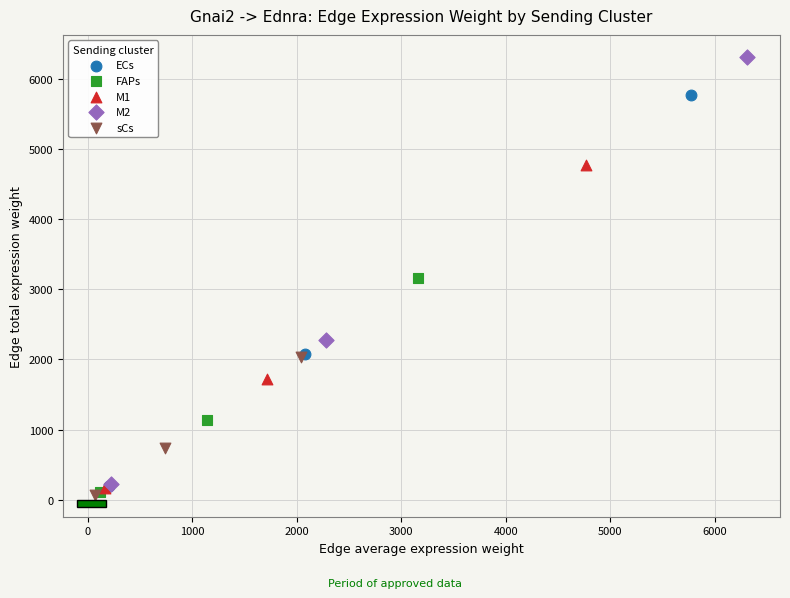

Which series reaches the maximum Y coordinate?

M2